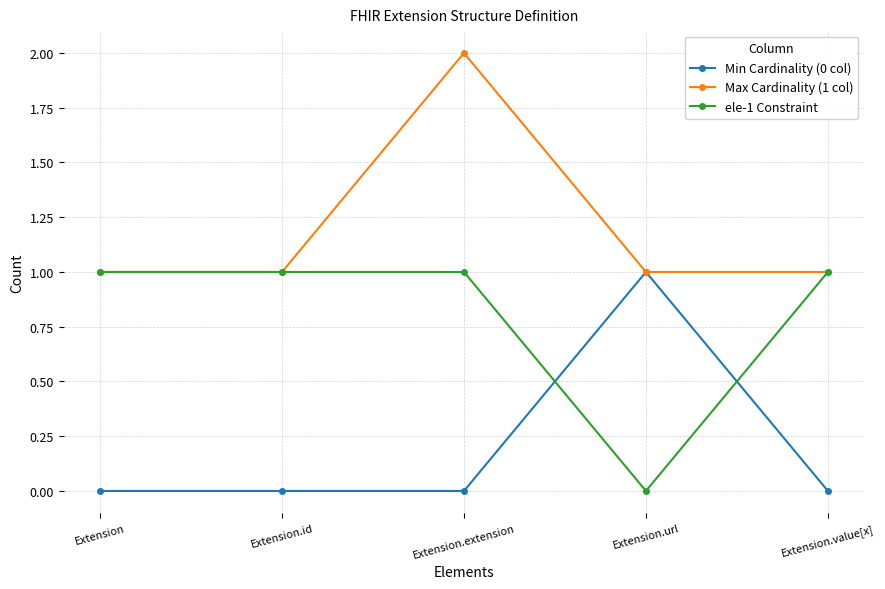

Reading left to right, extract all data points from this chart.

Min Cardinality (0 col): 0	0	0	1	0
Max Cardinality (1 col): 1	1	2	1	1
ele-1 Constraint: 1	1	1	0	1